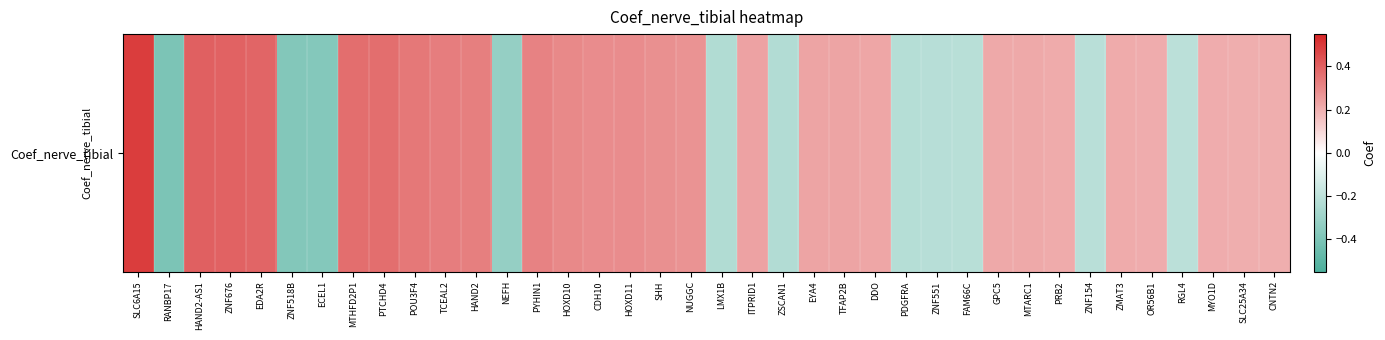

What is the maximum value shown in the chart?

0.5